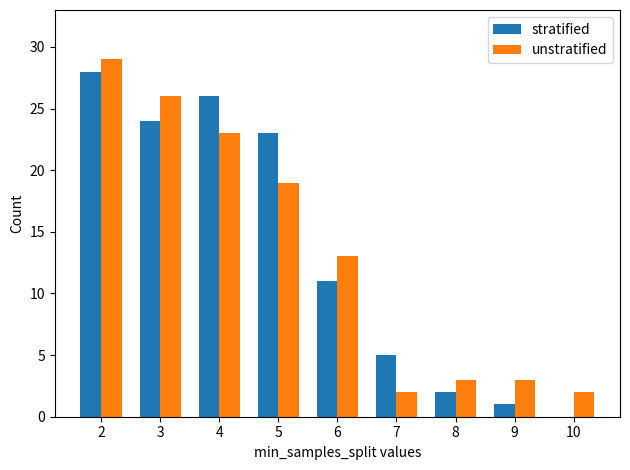

True or false: unstratified has a value of 3 at 8.

True